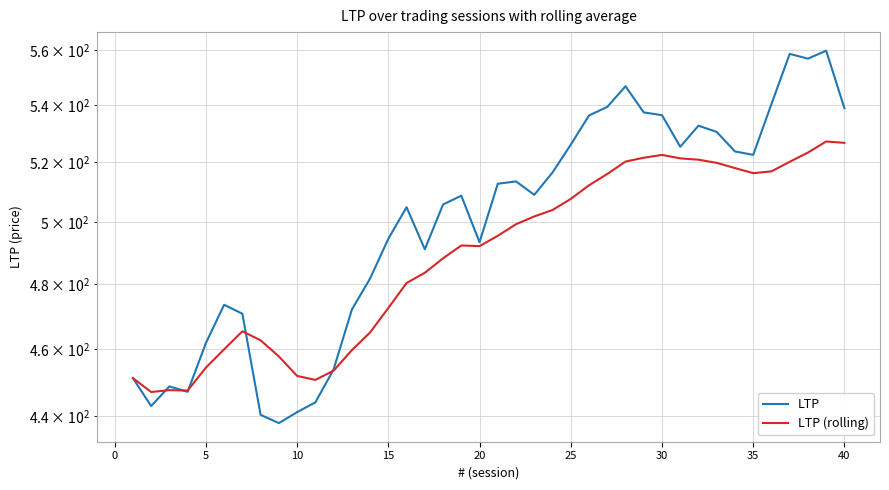

Which series has the largest total across all categories?

LTP